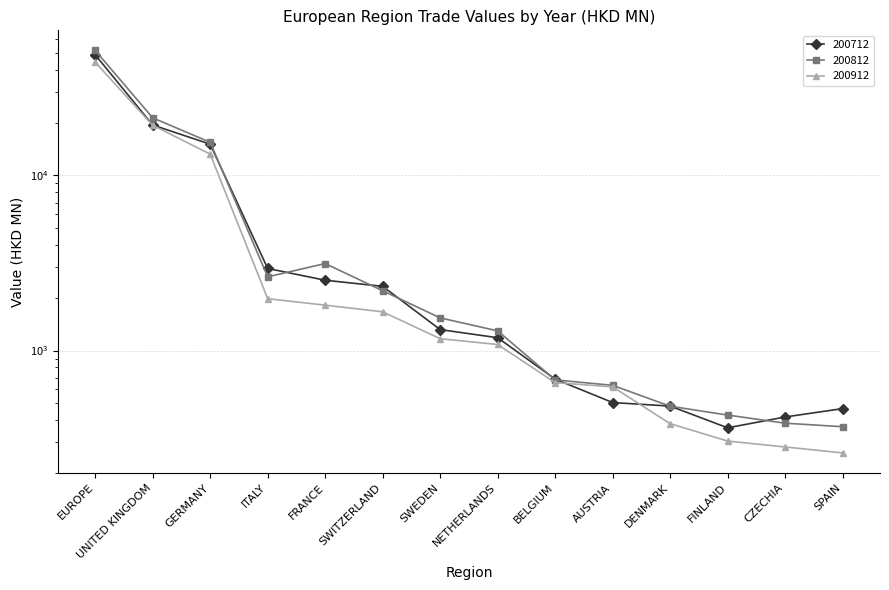

Rank the series at UNITED KINGDOM from lowest to highest value.

200912, 200712, 200812